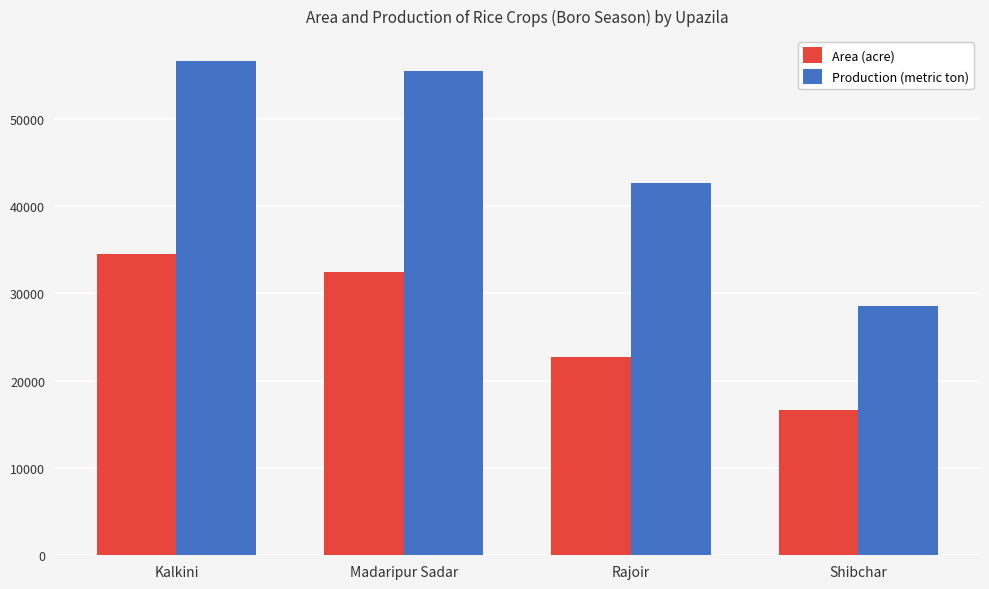

What is the average value of the Area (acre) series?

26586